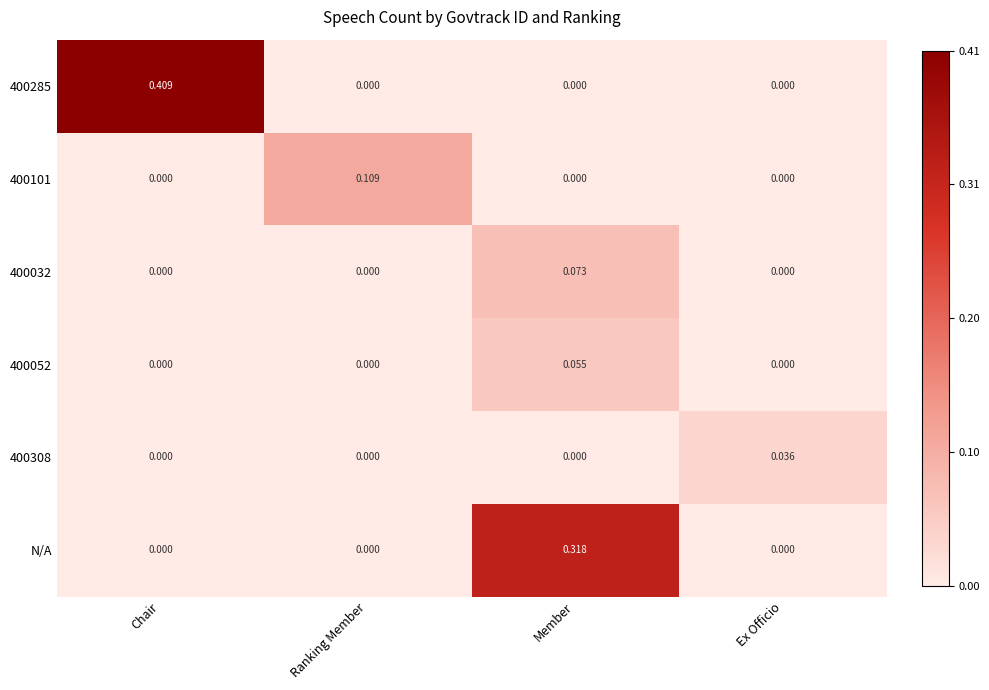

At which label does 400285 reach its peak?

Chair